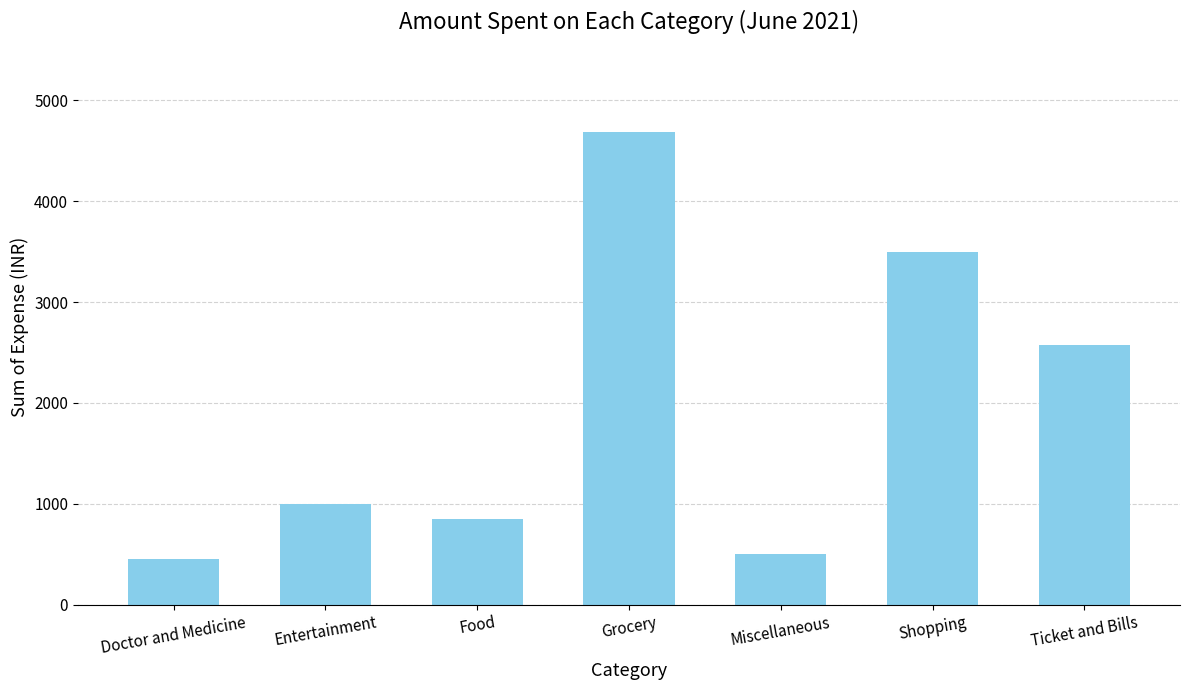

What value does the data have at Entertainment?

1000